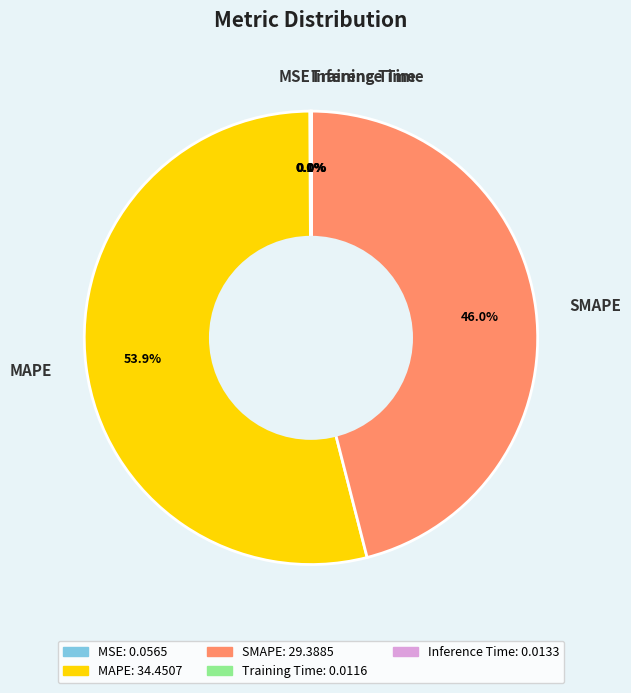

What is the largest slice in the pie chart?

MAPE